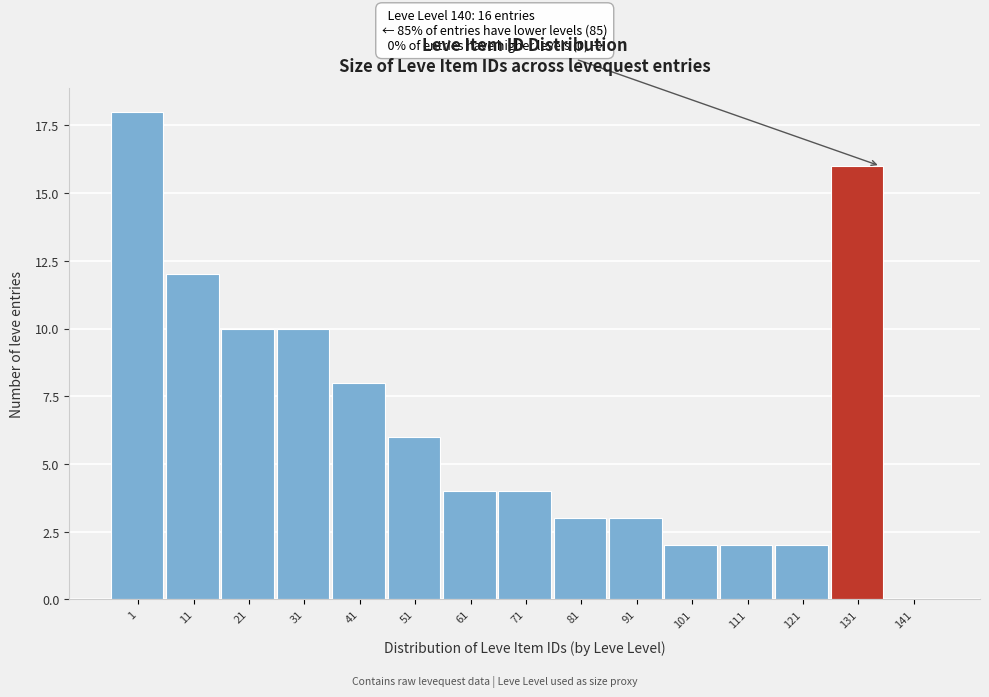

Reading right to left, list all the values displayed in this chart.

141=0	131=16	121=2	111=2	101=2	91=3	81=3	71=4	61=4	51=6	41=8	31=10	21=10	11=12	1=18